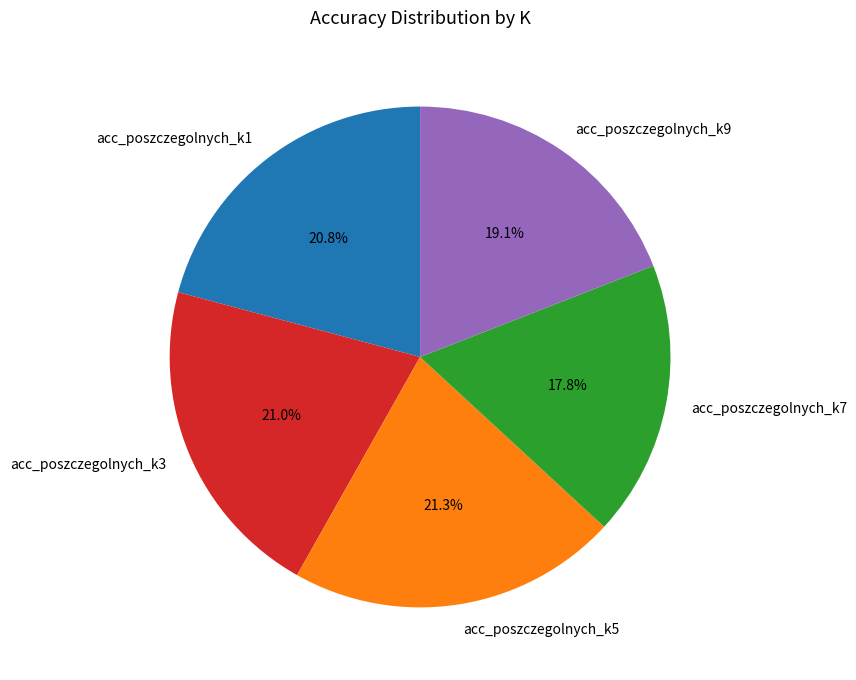

To the nearest percent, what is the combined percentage of acc_poszczegolnych_k3 and acc_poszczegolnych_k7?

39%